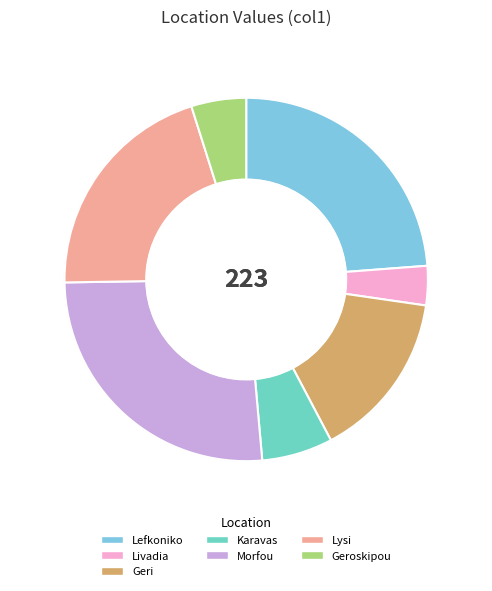

What percentage is the Geroskipou slice, to the nearest percent?

5%